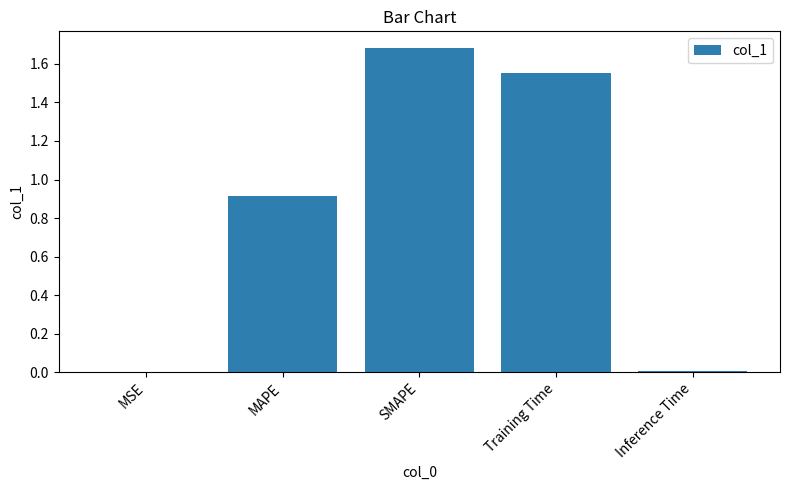

Which label corresponds to the largest value in the chart?

SMAPE